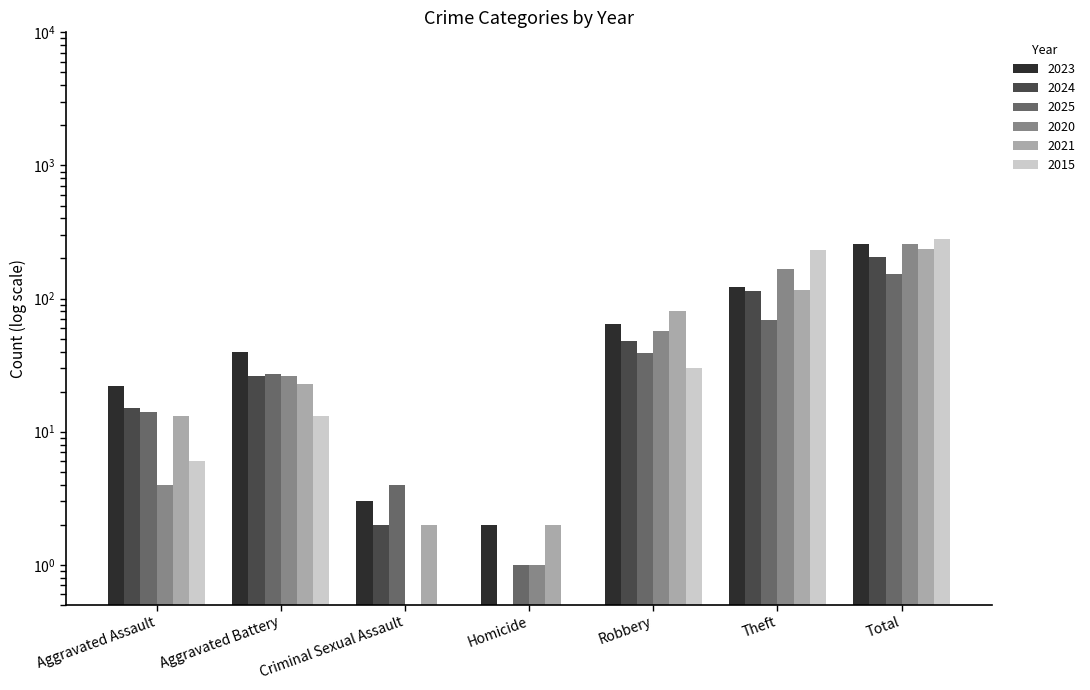

At which category does the chart reach its peak across all series?

Total